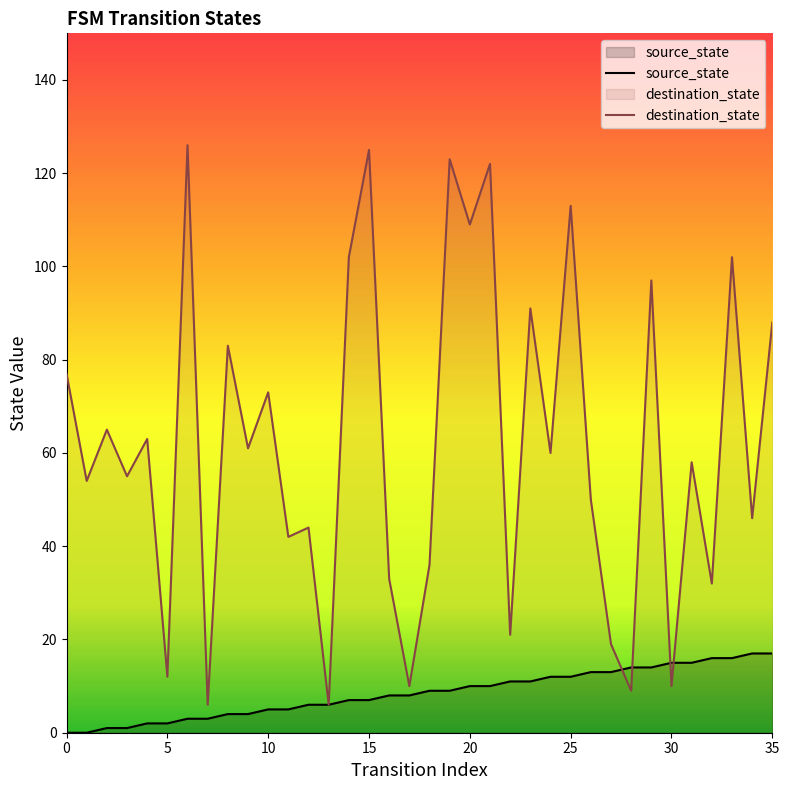

How many lines are shown in the chart?

2